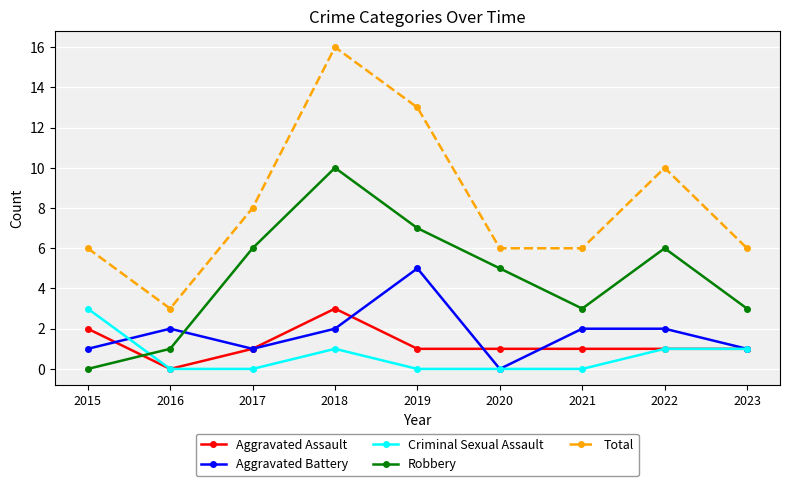

Which series has the largest total across all categories?

Total